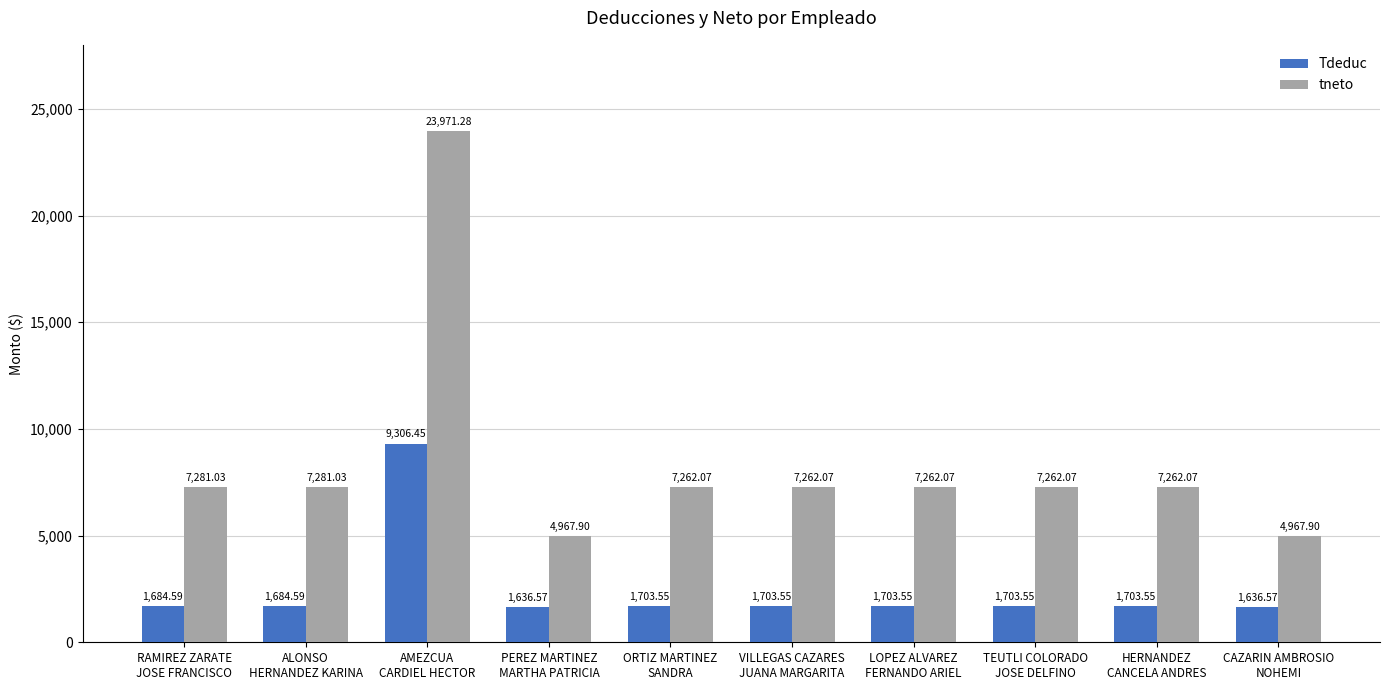

The tneto series shows 7907.8 at PEREZ MARTINEZ
MARTHA PATRICIA. True or false?

False